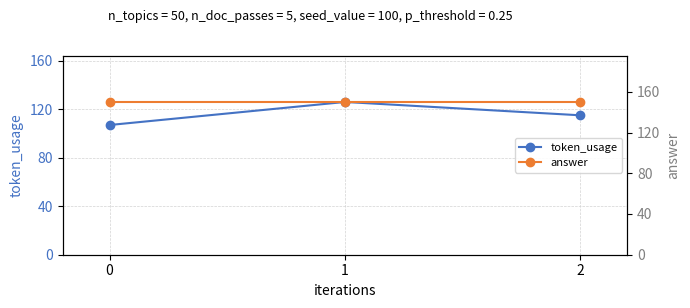

At which label does token_usage reach its peak?

1